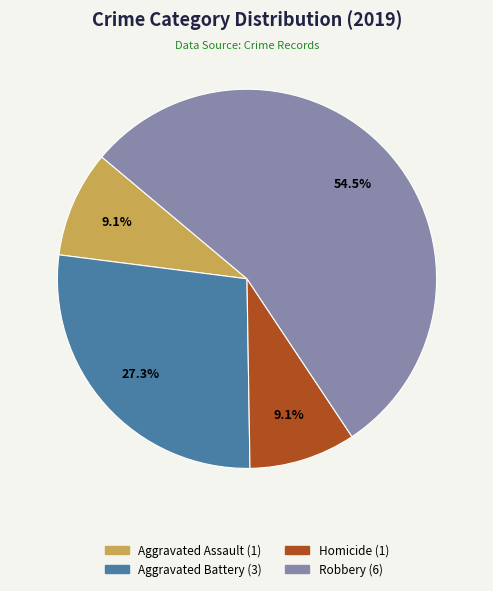

Is there a majority slice in this chart?

Yes